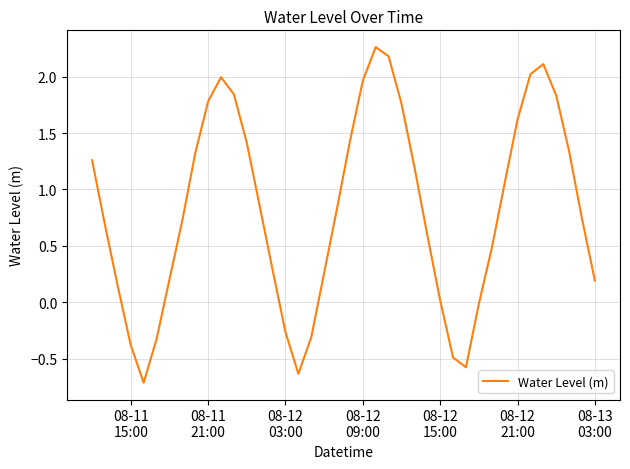

What is the minimum value shown in the chart?

-0.7